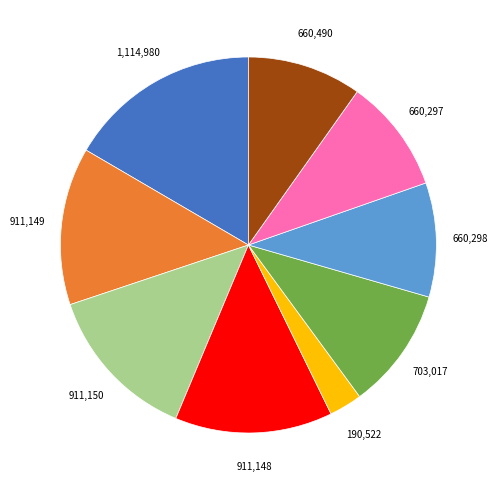

Is there any slice that represents more than half of the pie?

No